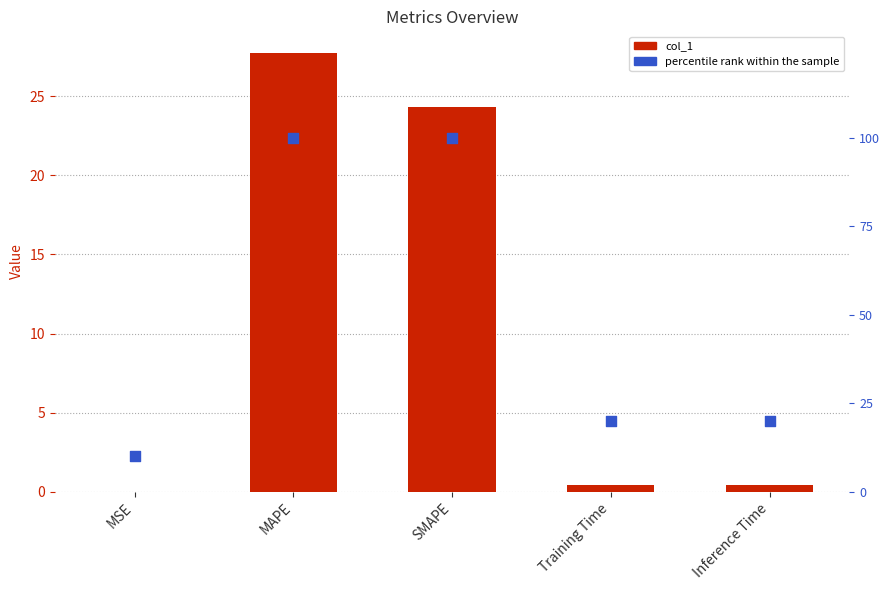

At which category is the sum across all series the highest?

MAPE